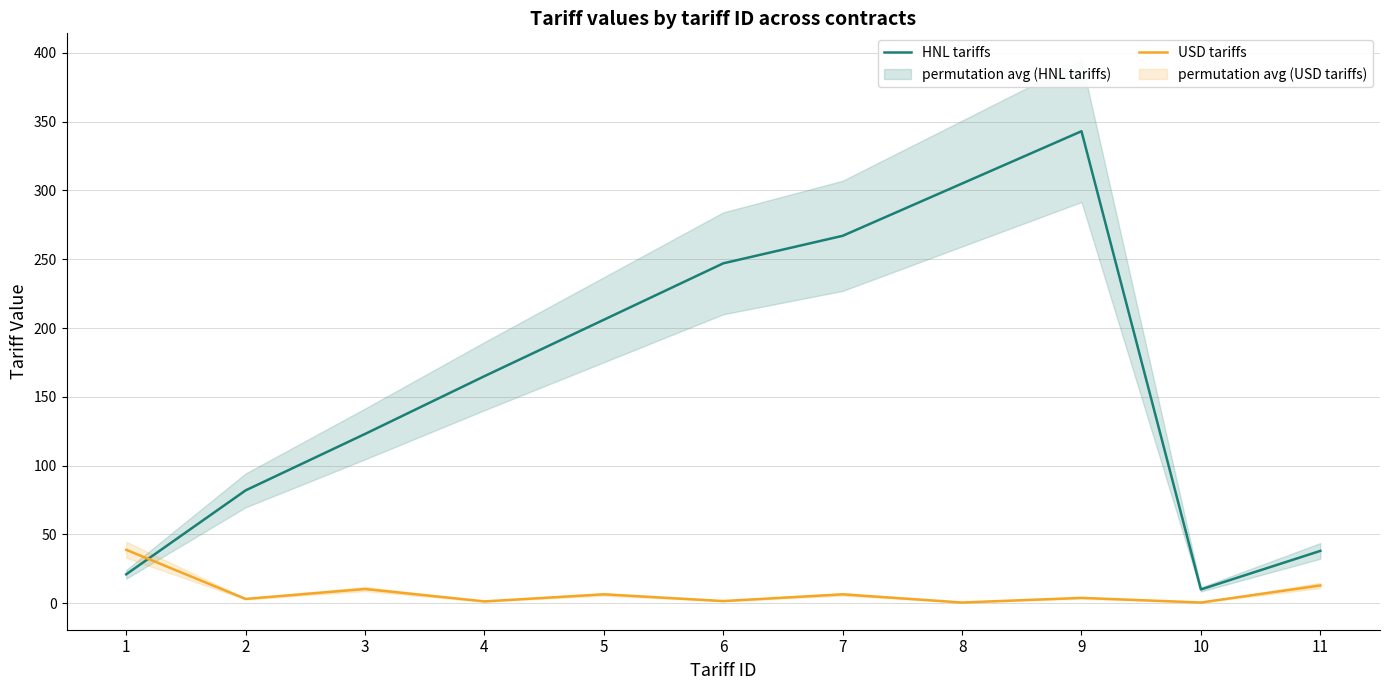

What is the sum of all USD tariffs values?

85.7